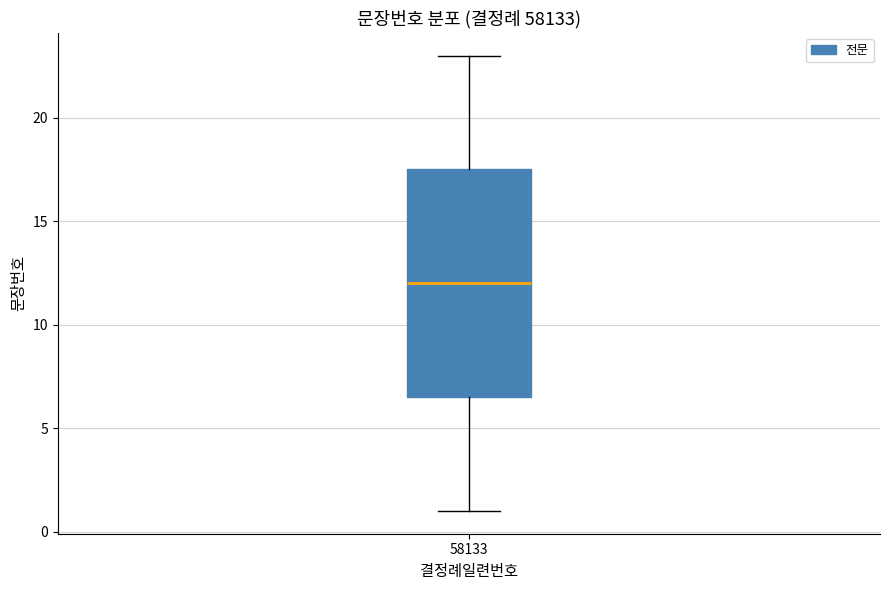

Read this box plot against the y-axis: the position of the median line, the range covered by the box, and the ends of both whiskers. The values are not printed on the chart, so give them approximately, as read against the axis.

median 12.0, box 6.5 to 17.5, whiskers 1.0 to 23.0